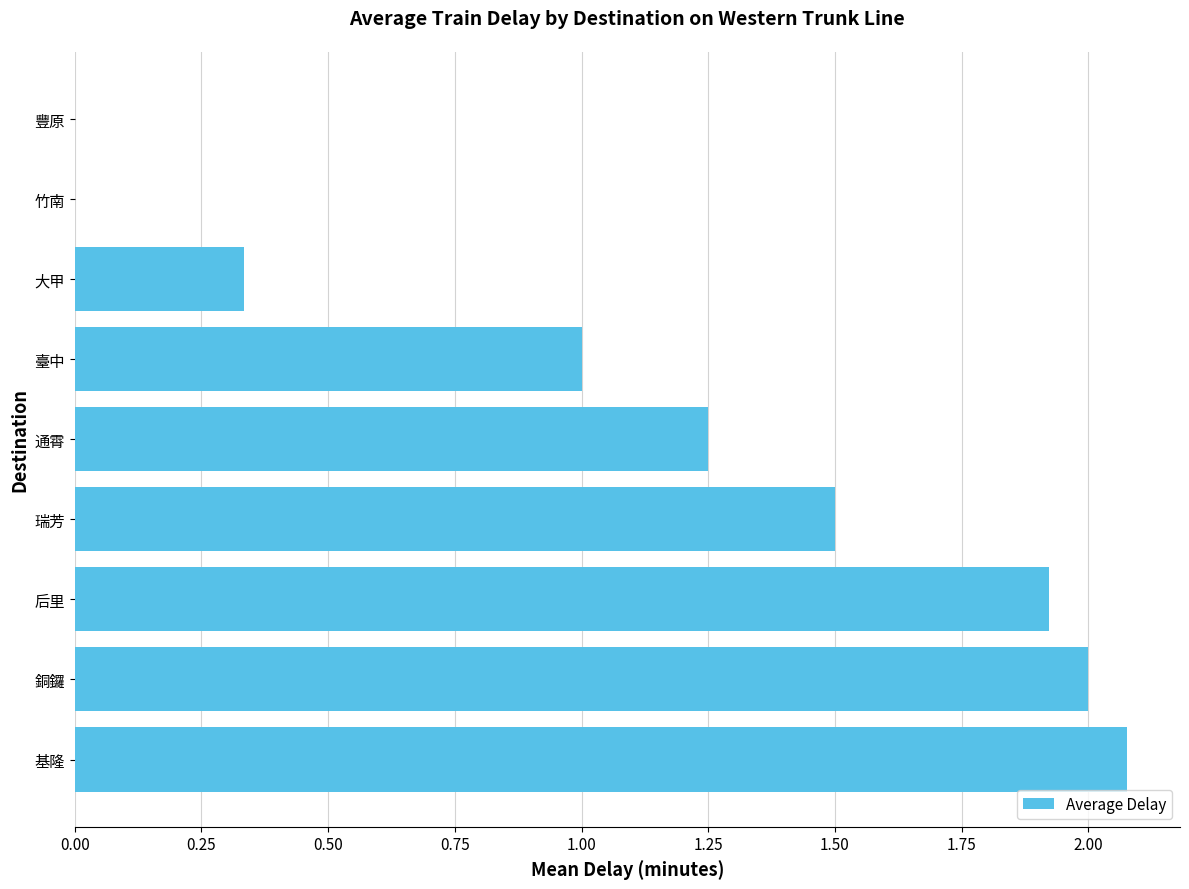

At which category does the chart reach its peak across all series?

基隆